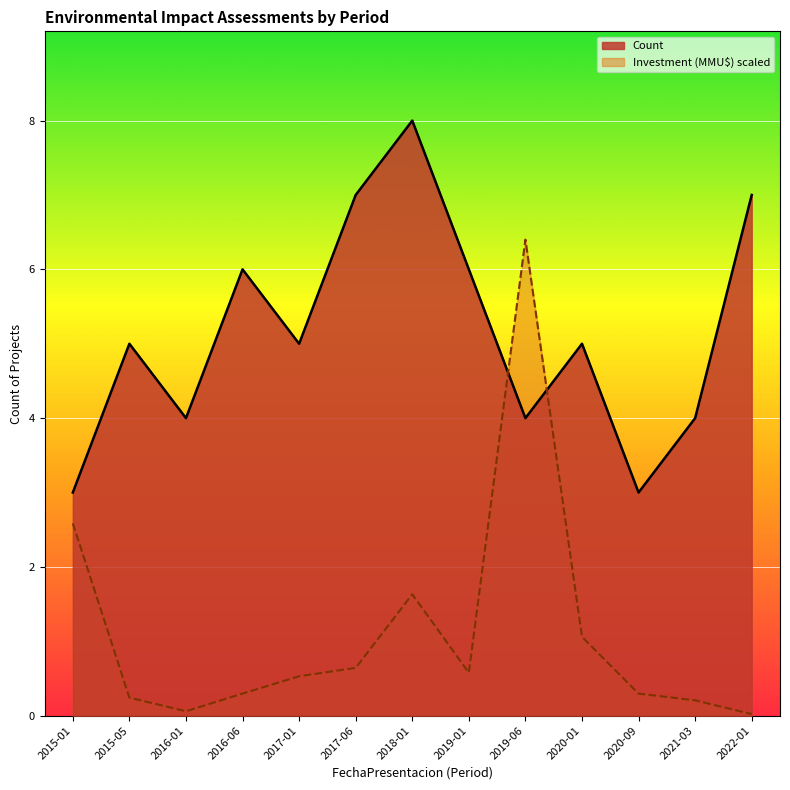

What is the value of the Investment point at the 4th from the left?

0.3